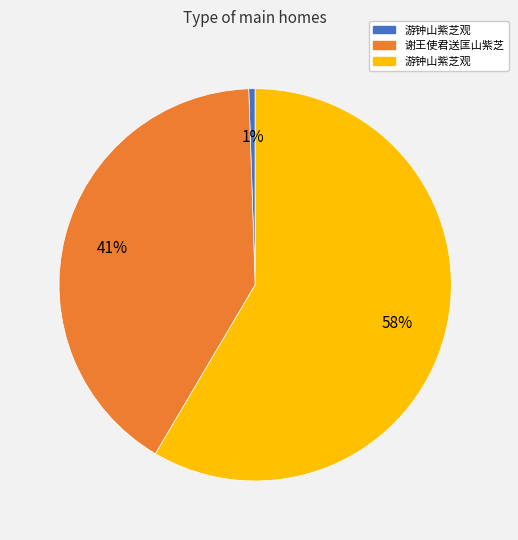

To the nearest percent, what is the average slice percentage?

33%